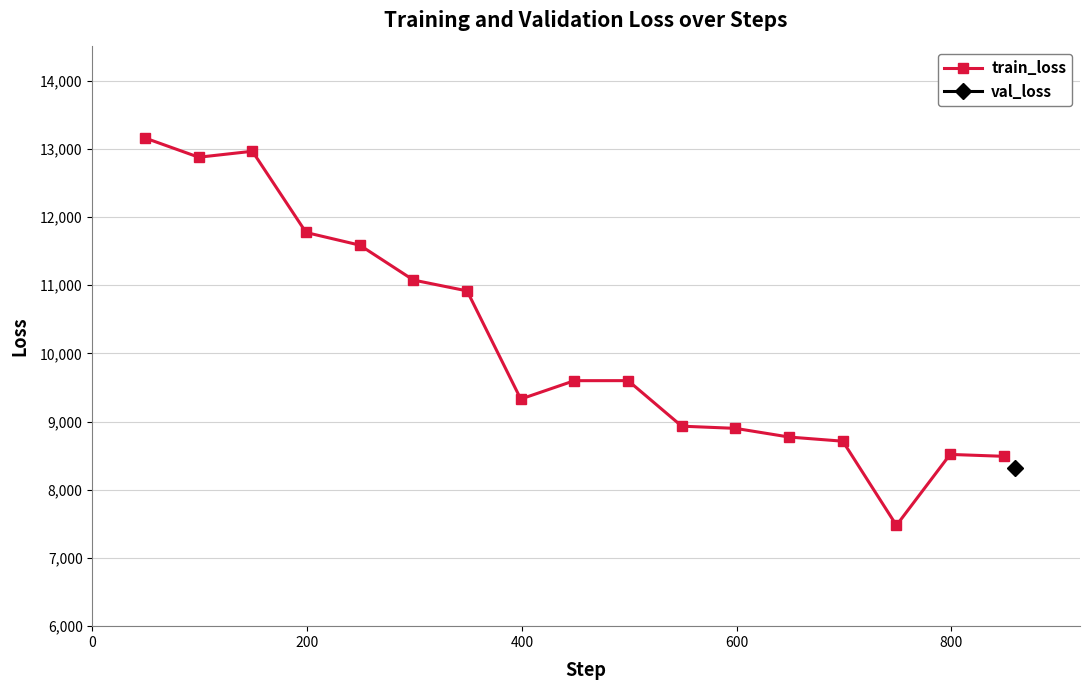

What is the maximum value shown in the chart?

13157.2